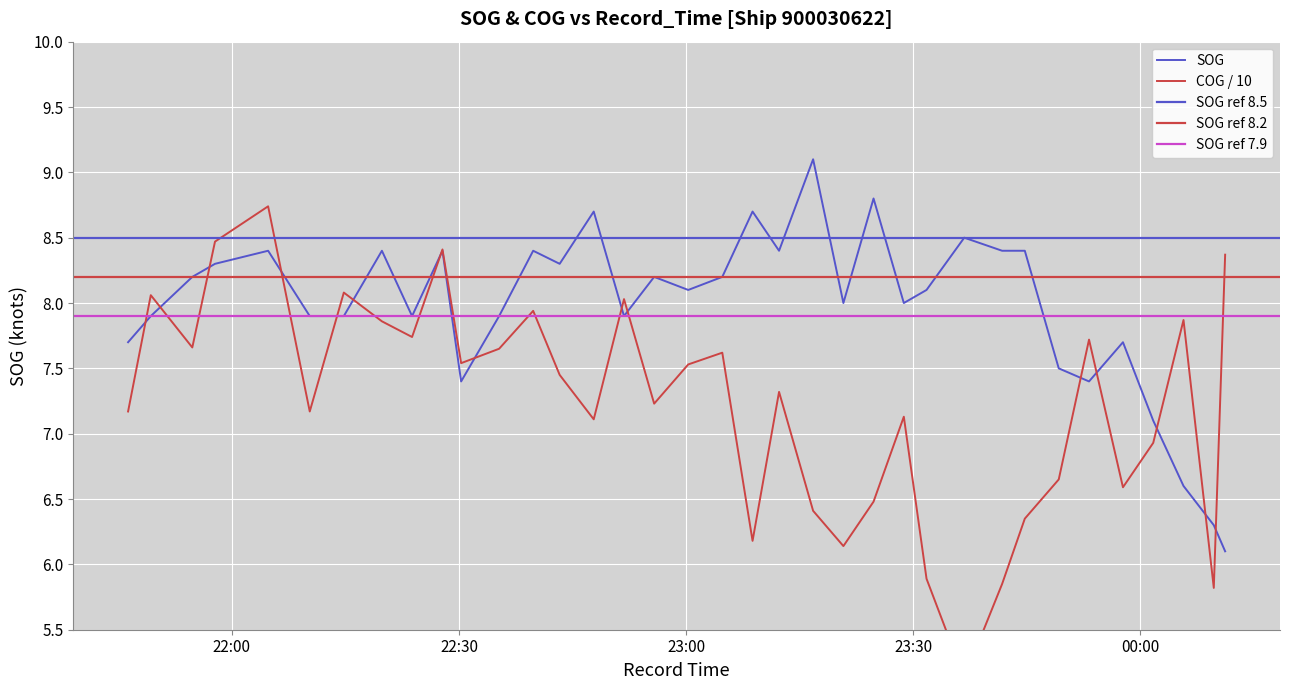

What is the label of the 29th point from the right?

2024-04-15 22:19:49